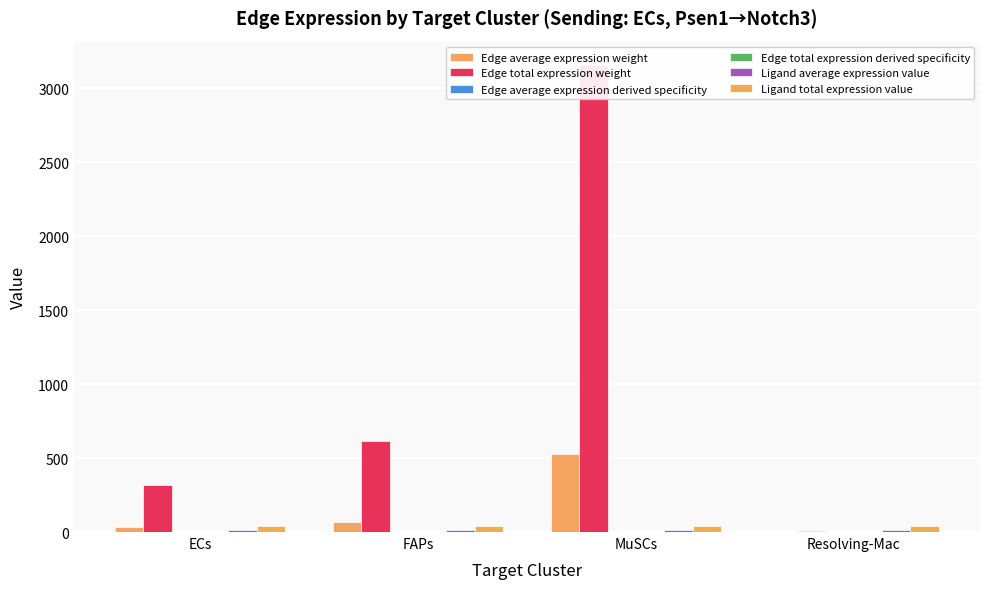

Reading left to right, extract all data points from this chart.

Edge average expression weight: ECs=35.1	FAPs=68.7	MuSCs=526.5	Resolving-Mac=0.8
Edge total expression weight: ECs=316.2	FAPs=618.4	MuSCs=3159.0	Resolving-Mac=7.6
Edge average expression derived specificity: ECs=0.0	FAPs=0.0	MuSCs=0.1	Resolving-Mac=0.0
Edge total expression derived specificity: ECs=0.0	FAPs=0.0	MuSCs=0.1	Resolving-Mac=0.0
Ligand average expression value: ECs=12.5	FAPs=12.5	MuSCs=12.5	Resolving-Mac=12.5
Ligand total expression value: ECs=37.6	FAPs=37.6	MuSCs=37.6	Resolving-Mac=37.6